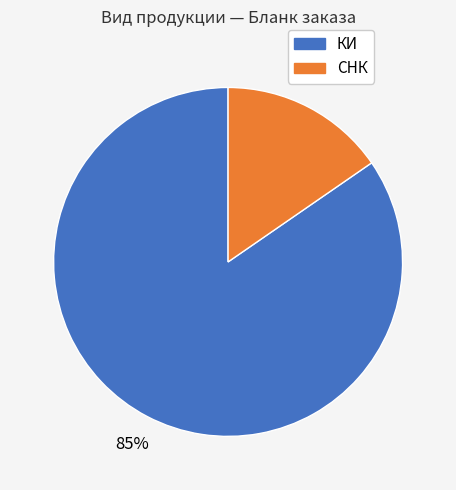

To the nearest percent, what is the average slice percentage?

50%